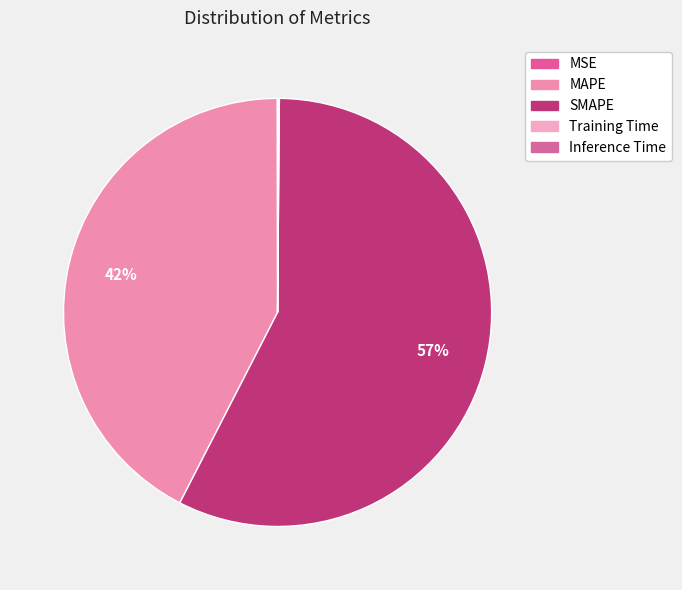

What is the total percentage of Inference Time and Training Time?

0.1%